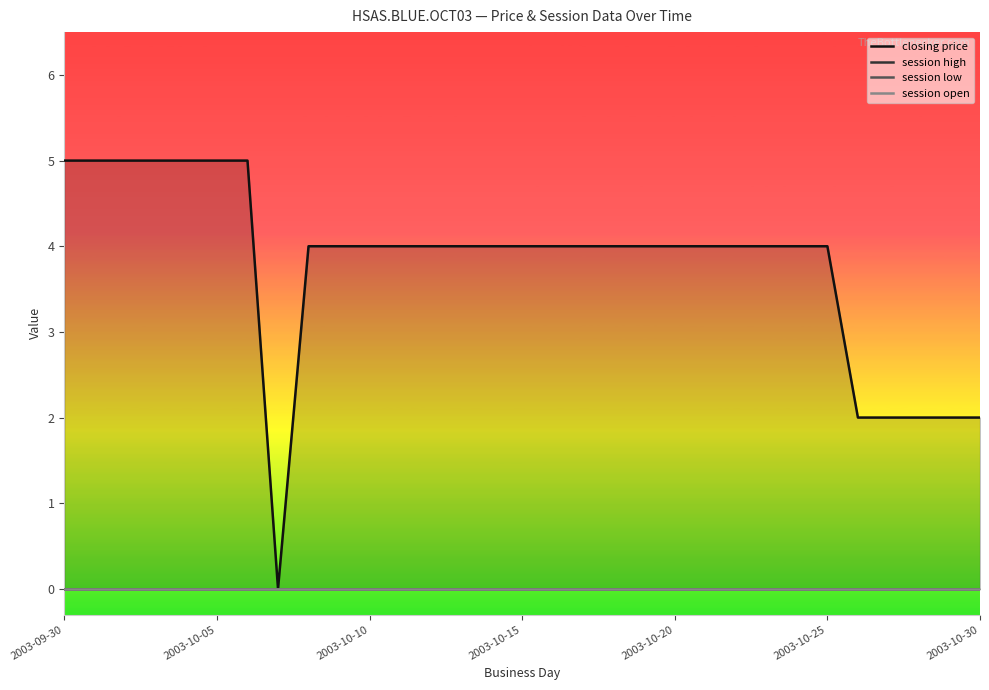

Does the chart display data point markers on the line(s)?

No